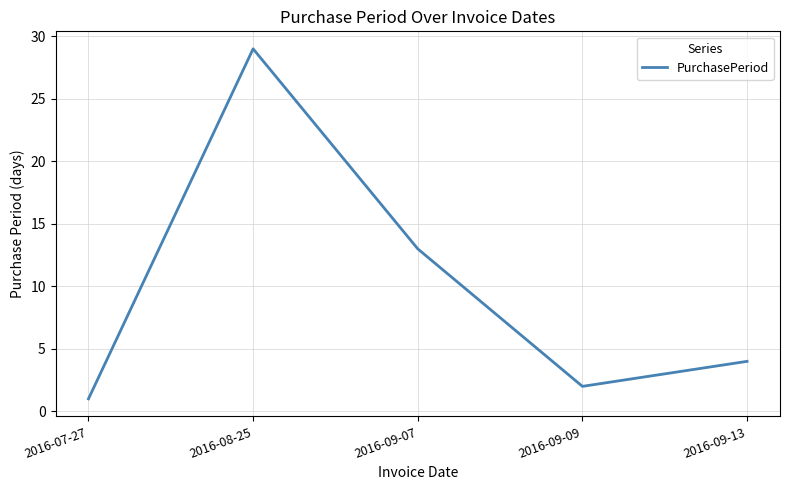

How many interior local peaks (higher than both neighbors) does the data have?

1